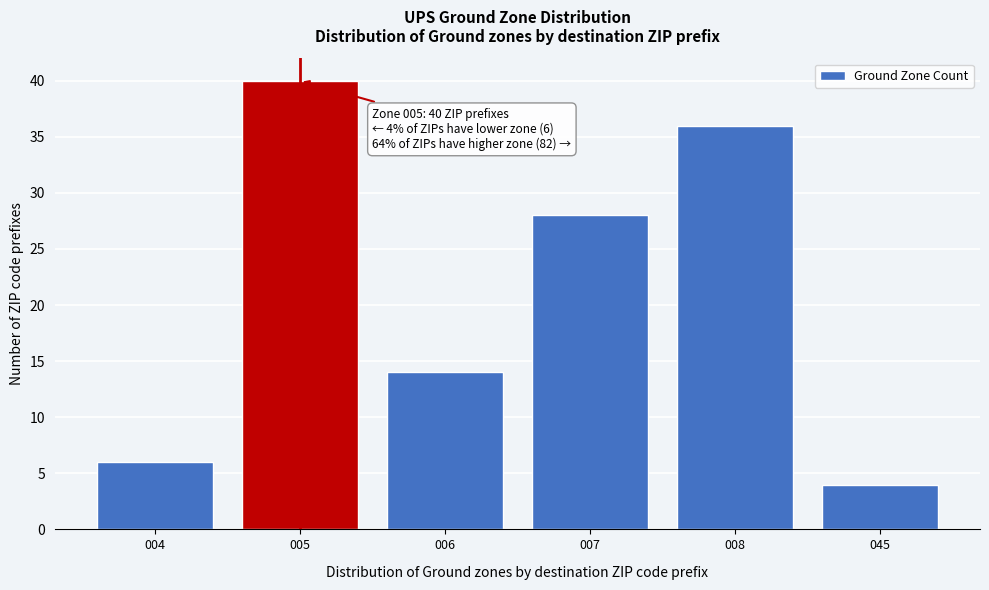

Reading left to right, what are all the values shown in this chart?

004=6	005=40	006=14	007=28	008=36	045=4